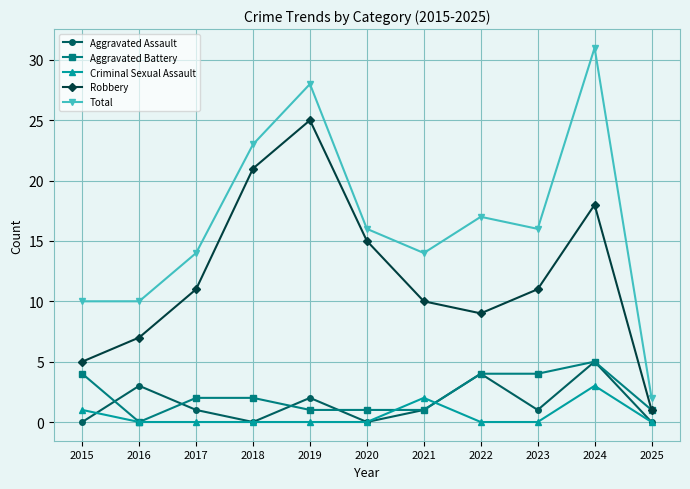

Count the Aggravated Battery values in the range 1 to 4.

9